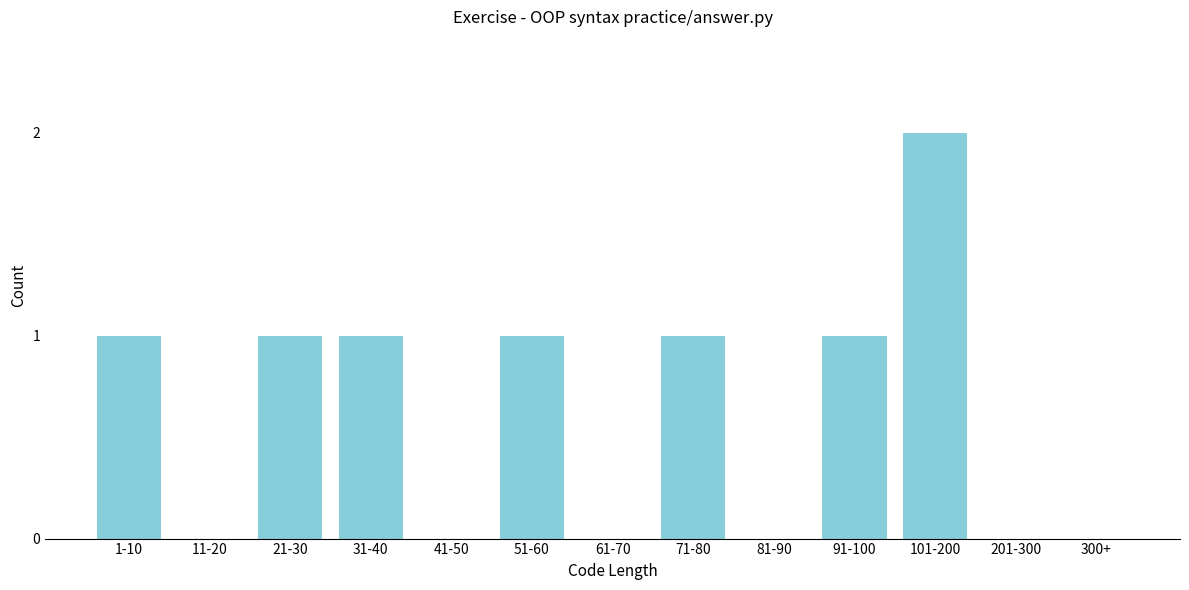

Reading right to left, transcribe all the data shown in this chart.

300+=0	201-300=0	101-200=2	91-100=1	81-90=0	71-80=1	61-70=0	51-60=1	41-50=0	31-40=1	21-30=1	11-20=0	1-10=1